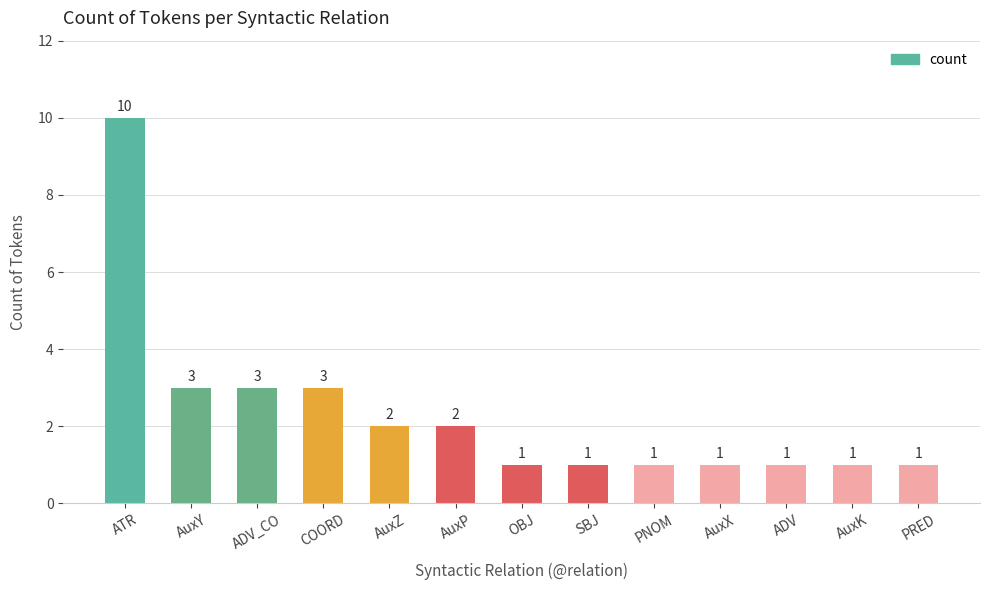

True or false: the data shows 2 at AuxZ.

True